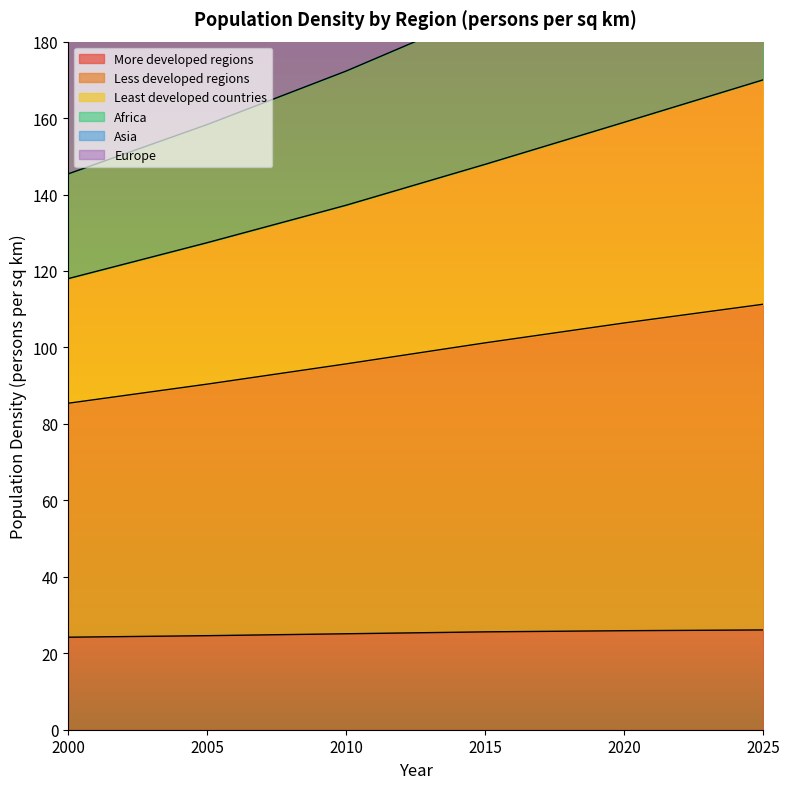

At how many categories does at least one series exceed 151?

6